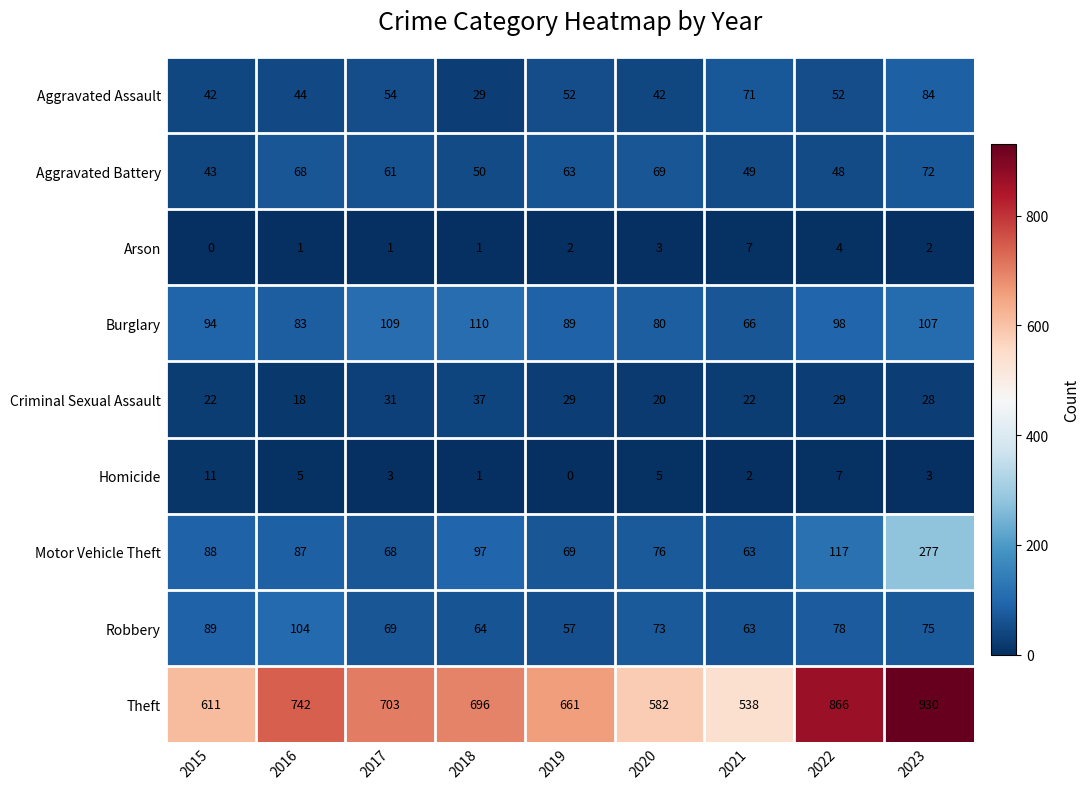

What is the approximate value of Burglary at 2017?

109